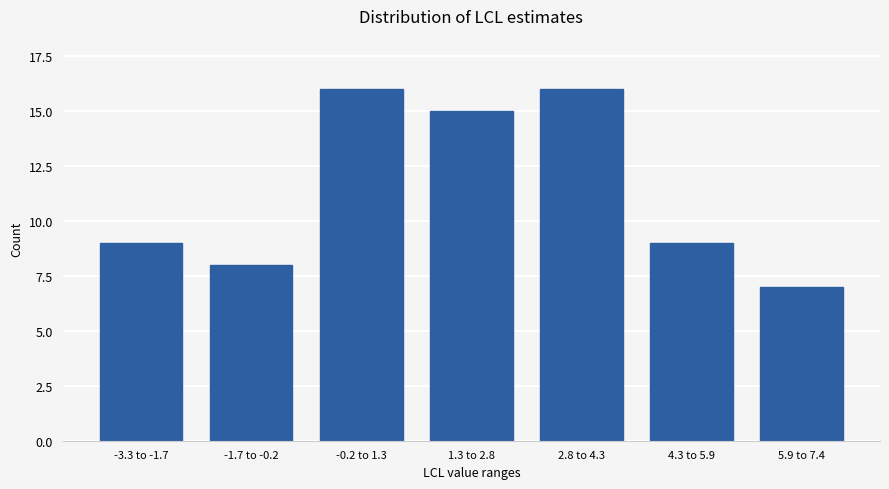

Reading left to right, extract all data points from this chart.

-3.3 to -1.7=9	-1.7 to -0.2=8	-0.2 to 1.3=16	1.3 to 2.8=15	2.8 to 4.3=16	4.3 to 5.9=9	5.9 to 7.4=7